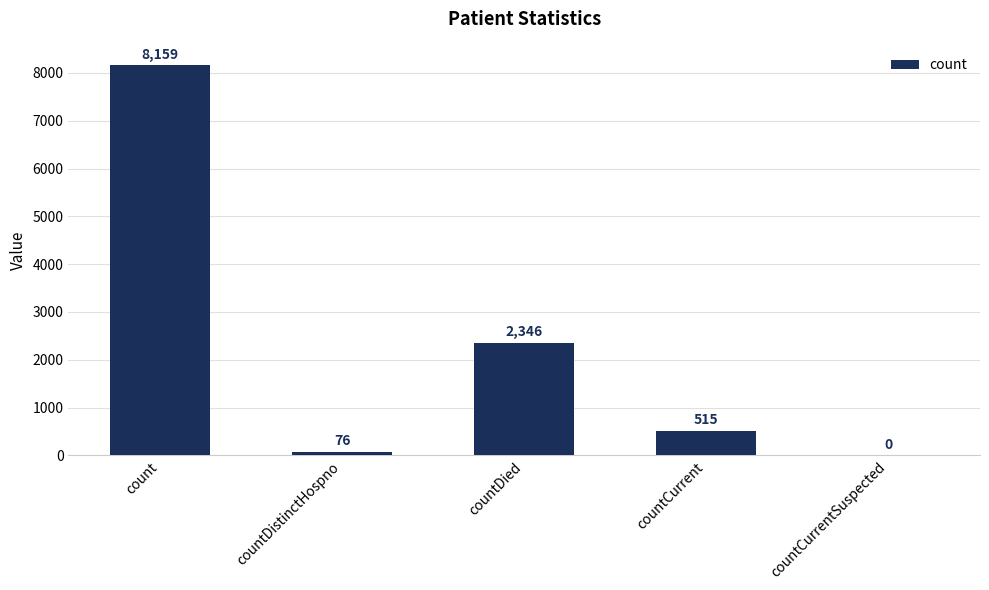

The chart shows a value of 0 at countCurrentSuspected. True or false?

True